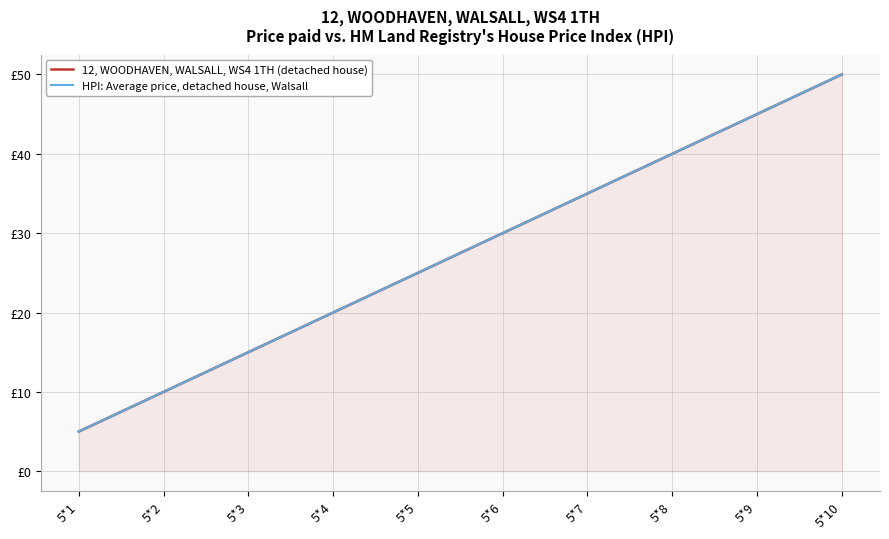

Which series changed the most between 5*1 and 5*10?

12, WOODHAVEN, WALSALL, WS4 1TH (detached house)